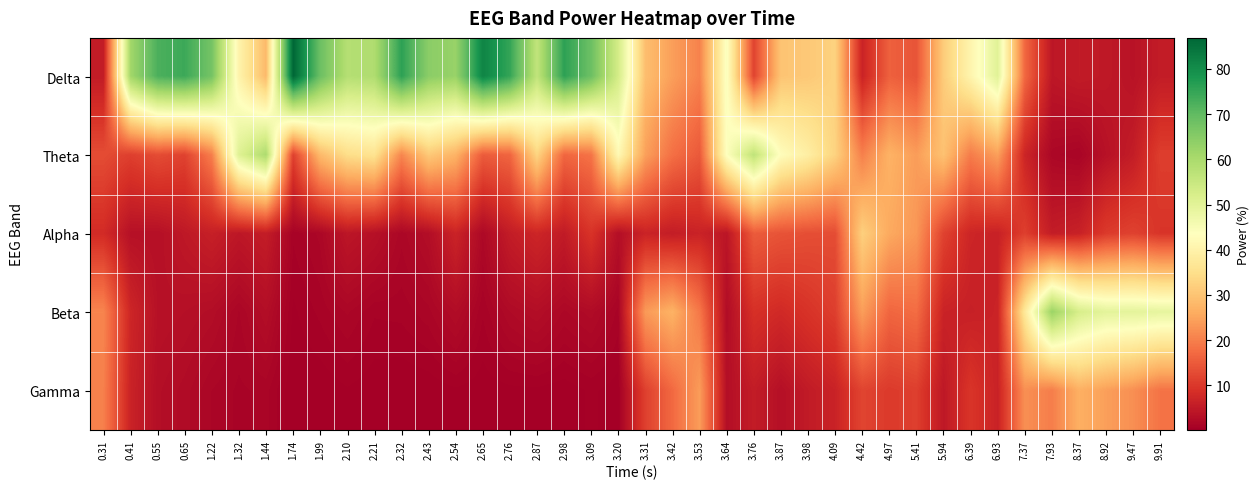

What is the maximum value shown in the chart?

86.8